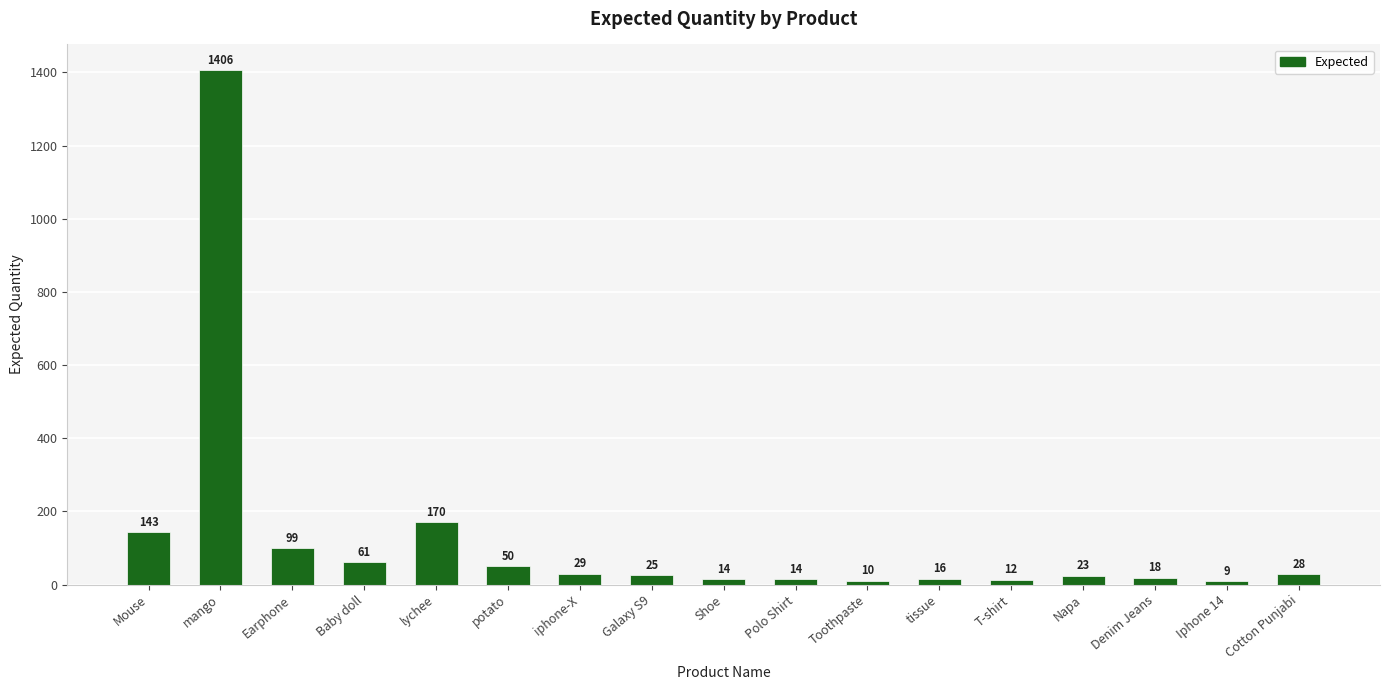

What is the average value?

125